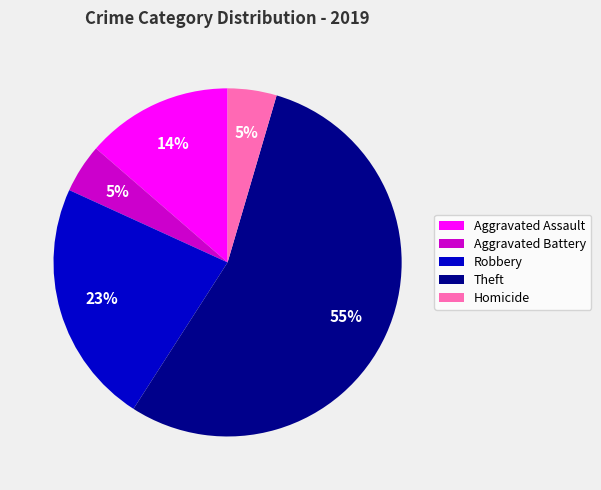

True or false: Aggravated Assault accounts for 20% of the total.

False